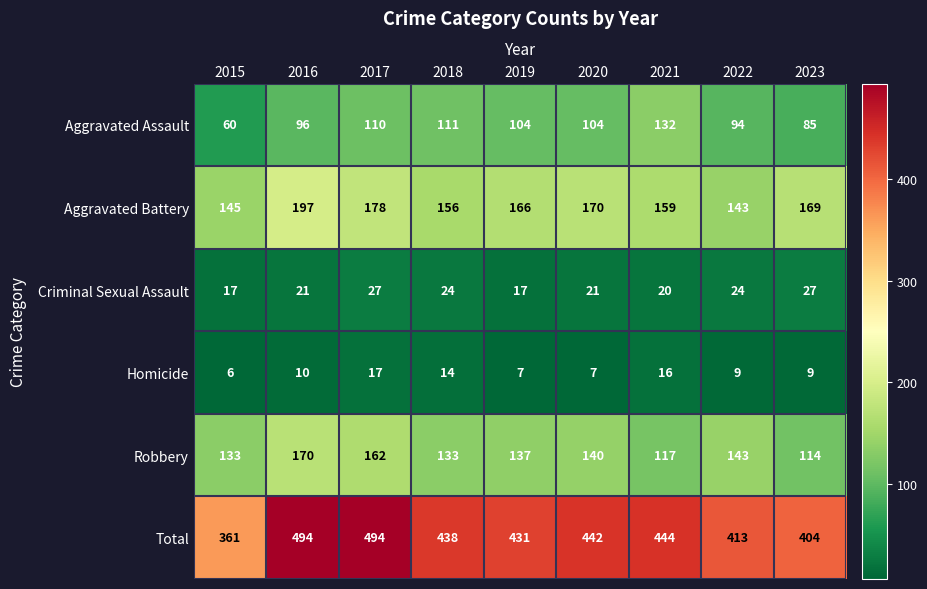

Which series has the largest range (max minus min)?

Total